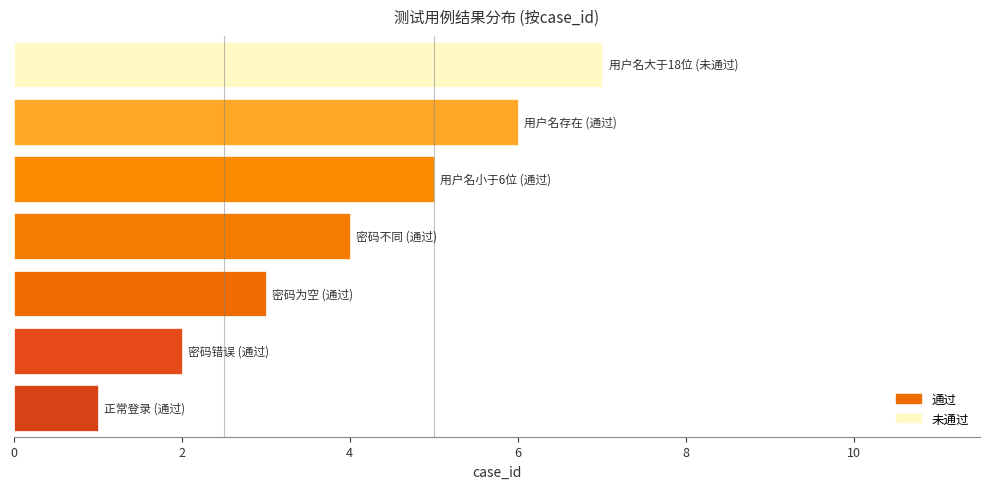

What is the sum of all values?

28